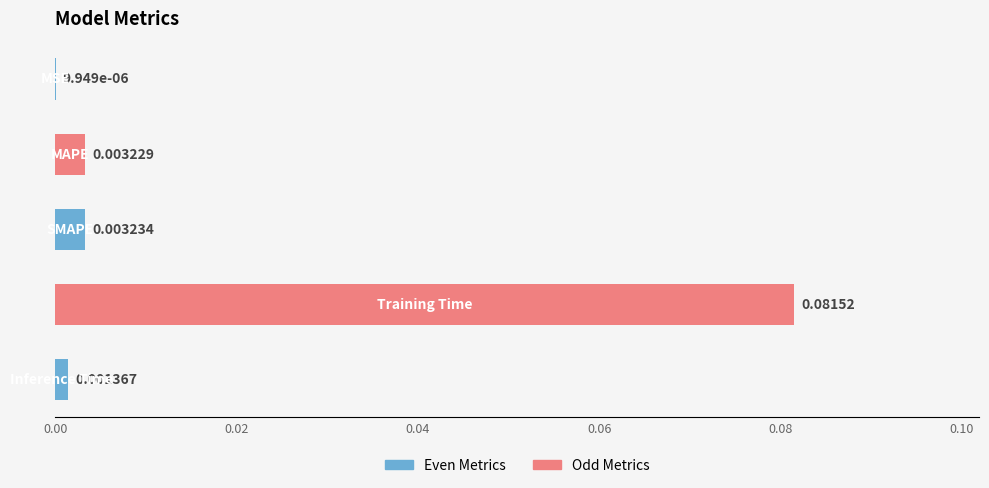

How many distinct data groups are displayed?

1